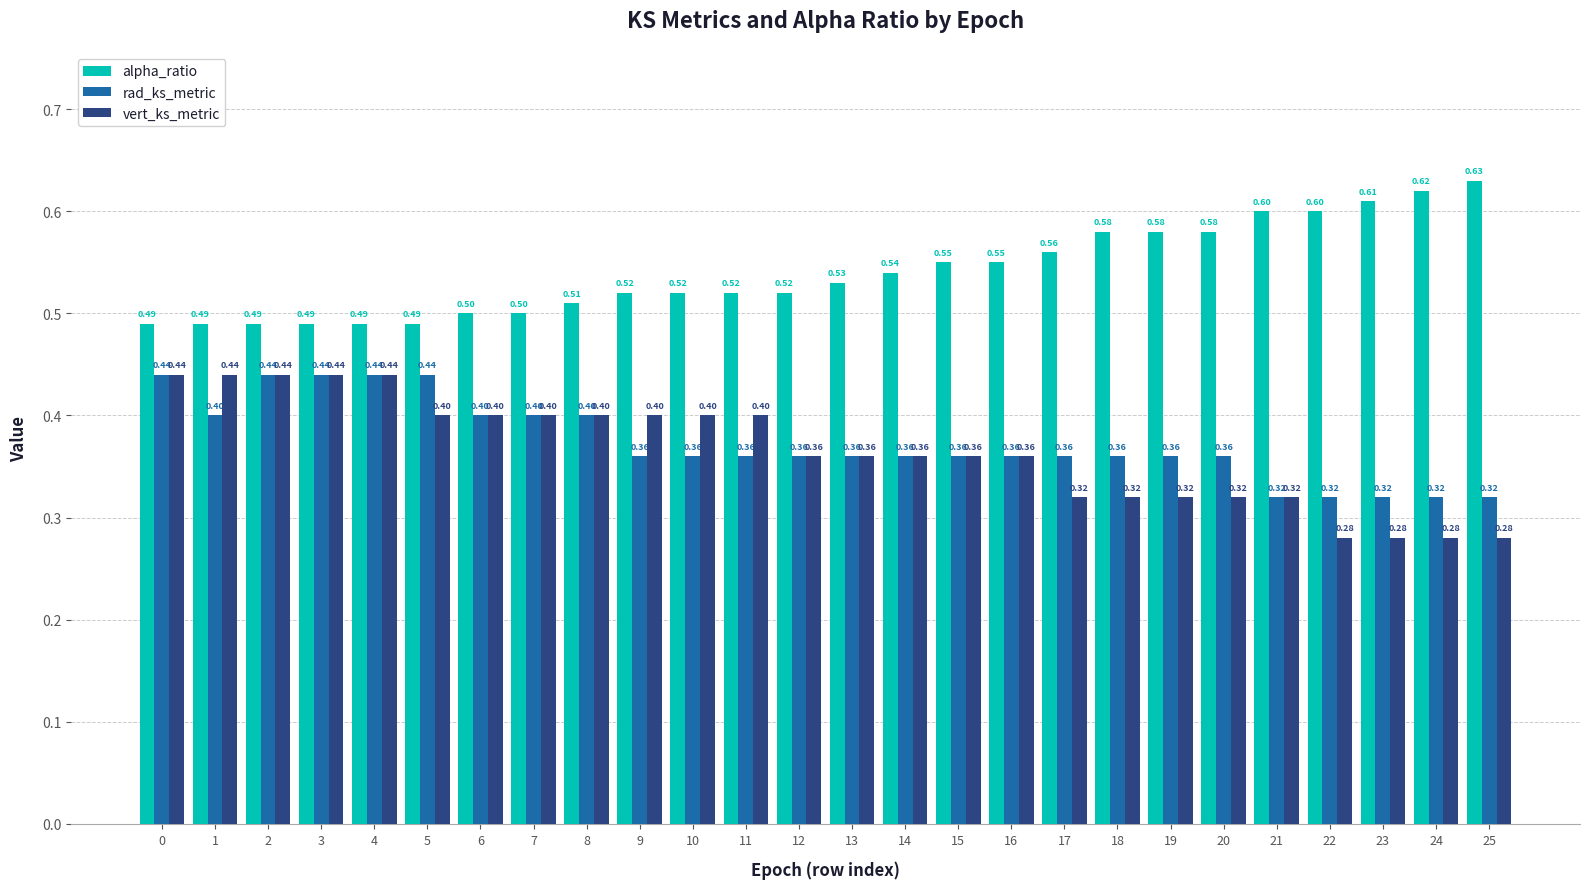

Are the bars horizontal?

No